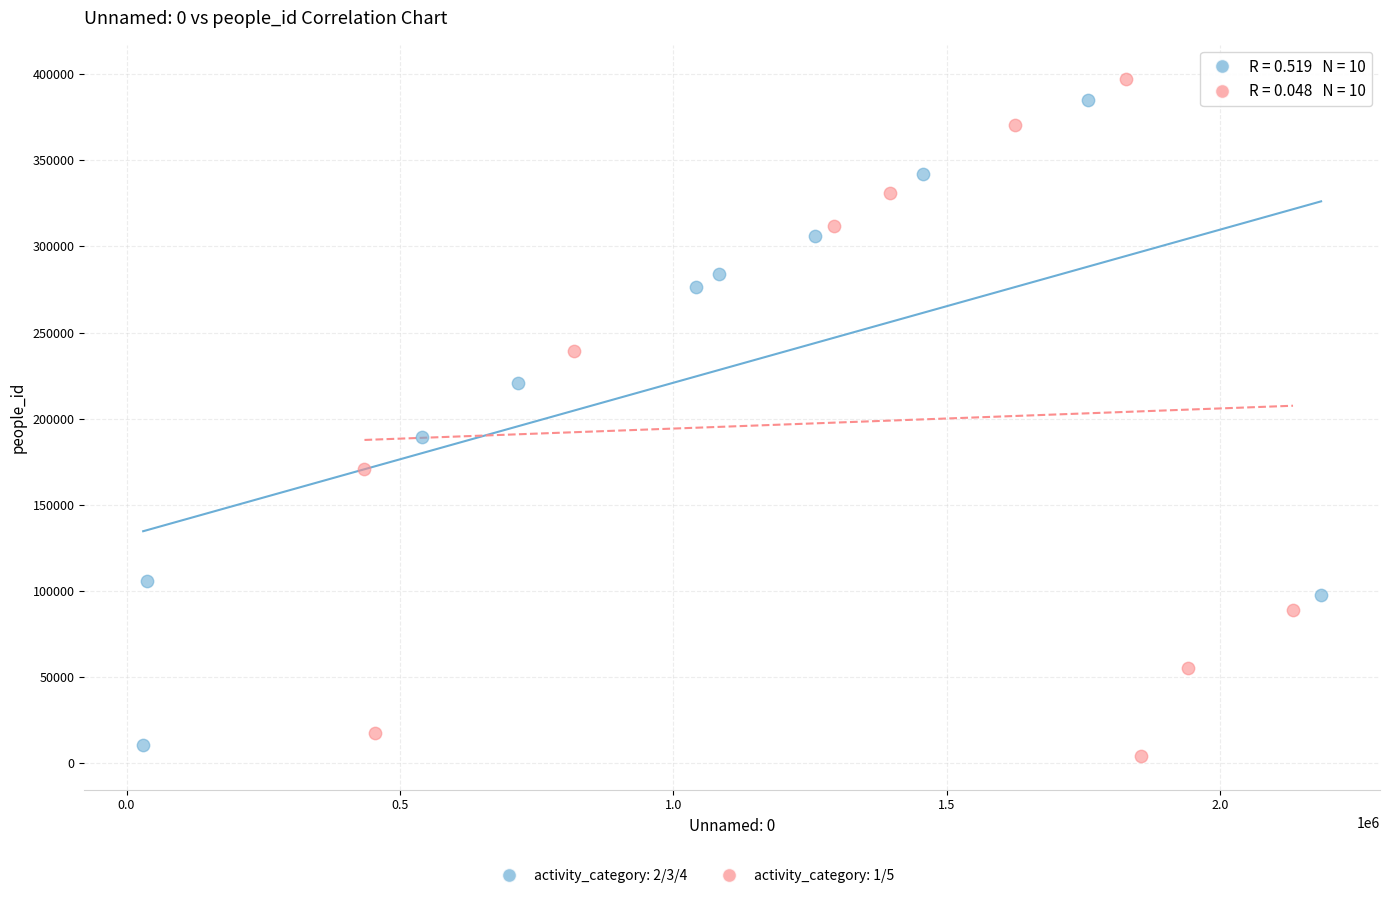

Which series reaches the maximum Y coordinate?

activity_category: 1/5